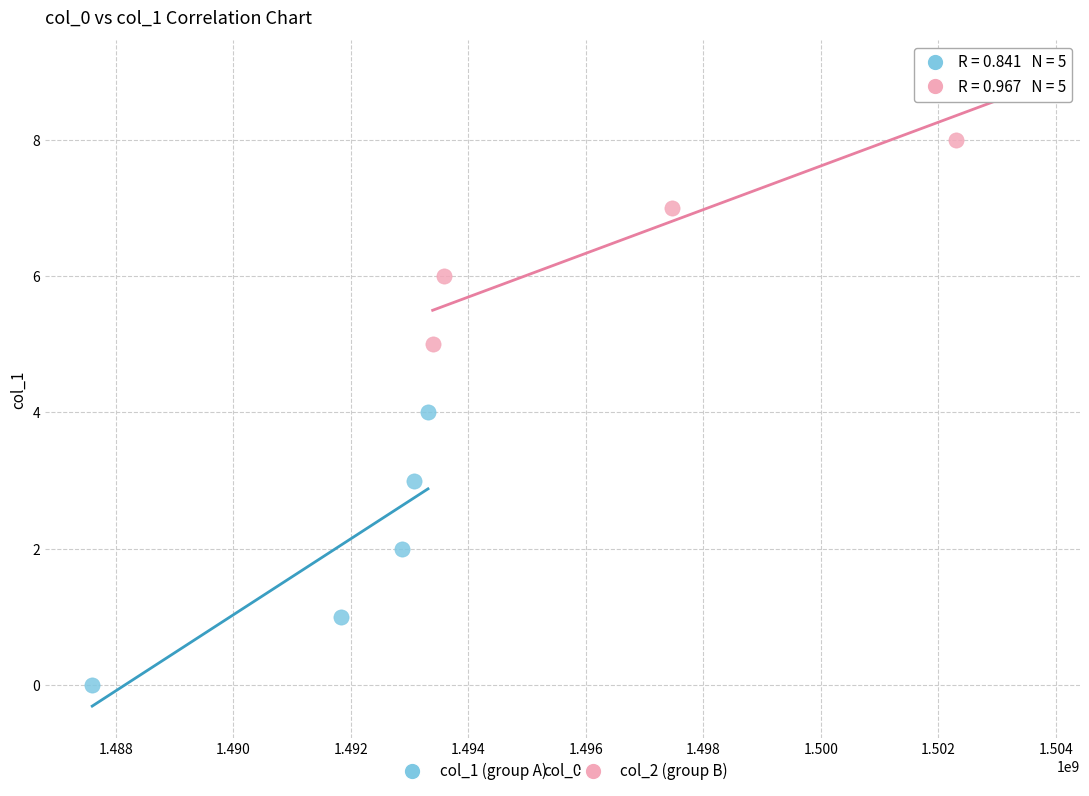

Which series reaches the minimum Y coordinate?

col_1 (group A)